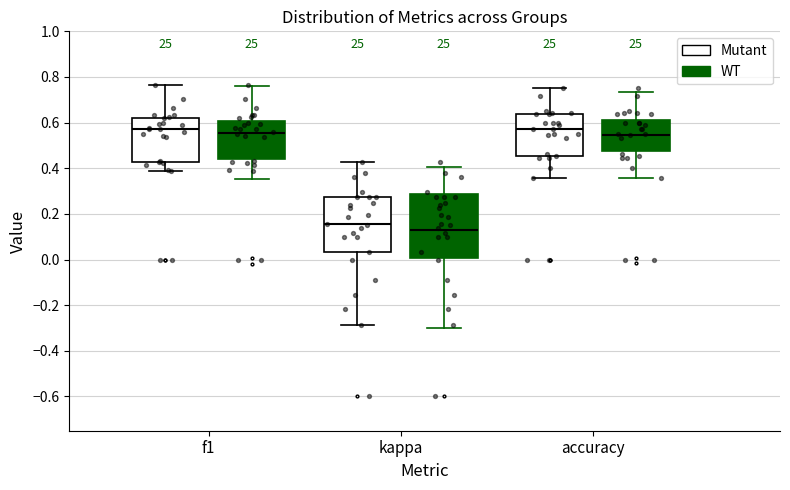

Reading left to right, transcribe this box plot: for each box, give where its median line is, the range the box spans, and where its two whiskers end, as read against the y-axis. The values are not printed on the chart, so give them approximately, as read against the axis.

f1 (Mutant): median 0.58, box 0.42 to 0.62, whiskers 0.38 to 0.76
f1 (WT): median 0.58, box 0.46 to 0.60, whiskers 0.36 to 0.72
kappa (Mutant): median 0.16, box 0.04 to 0.28, whiskers -0.28 to 0.42
kappa (WT): median 0.16, box 0.08 to 0.28, whiskers -0.12 to 0.42
accuracy (Mutant): median 0.58, box 0.46 to 0.64, whiskers 0.36 to 0.76
accuracy (WT): median 0.54, box 0.48 to 0.62, whiskers 0.38 to 0.72